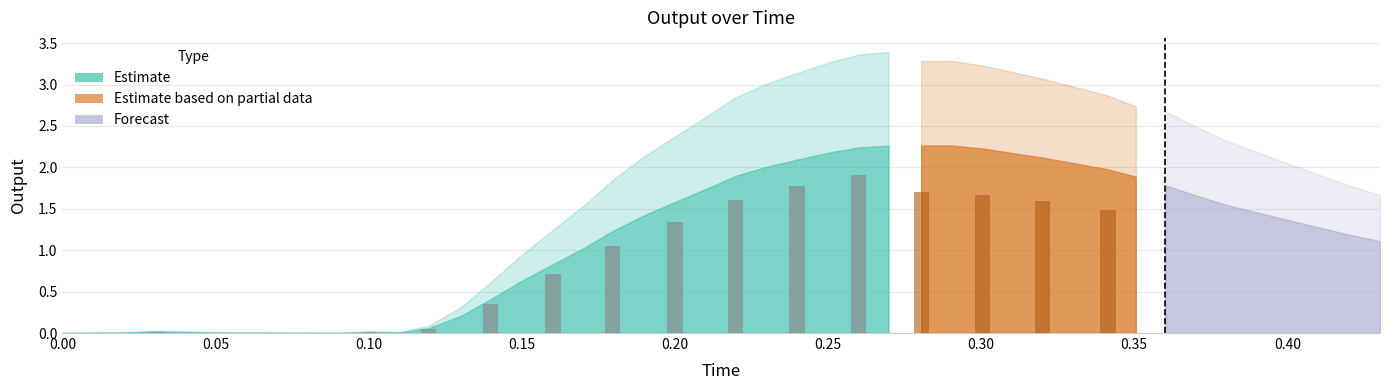

True or false: the data shows 2.2 at 0.250253.

True